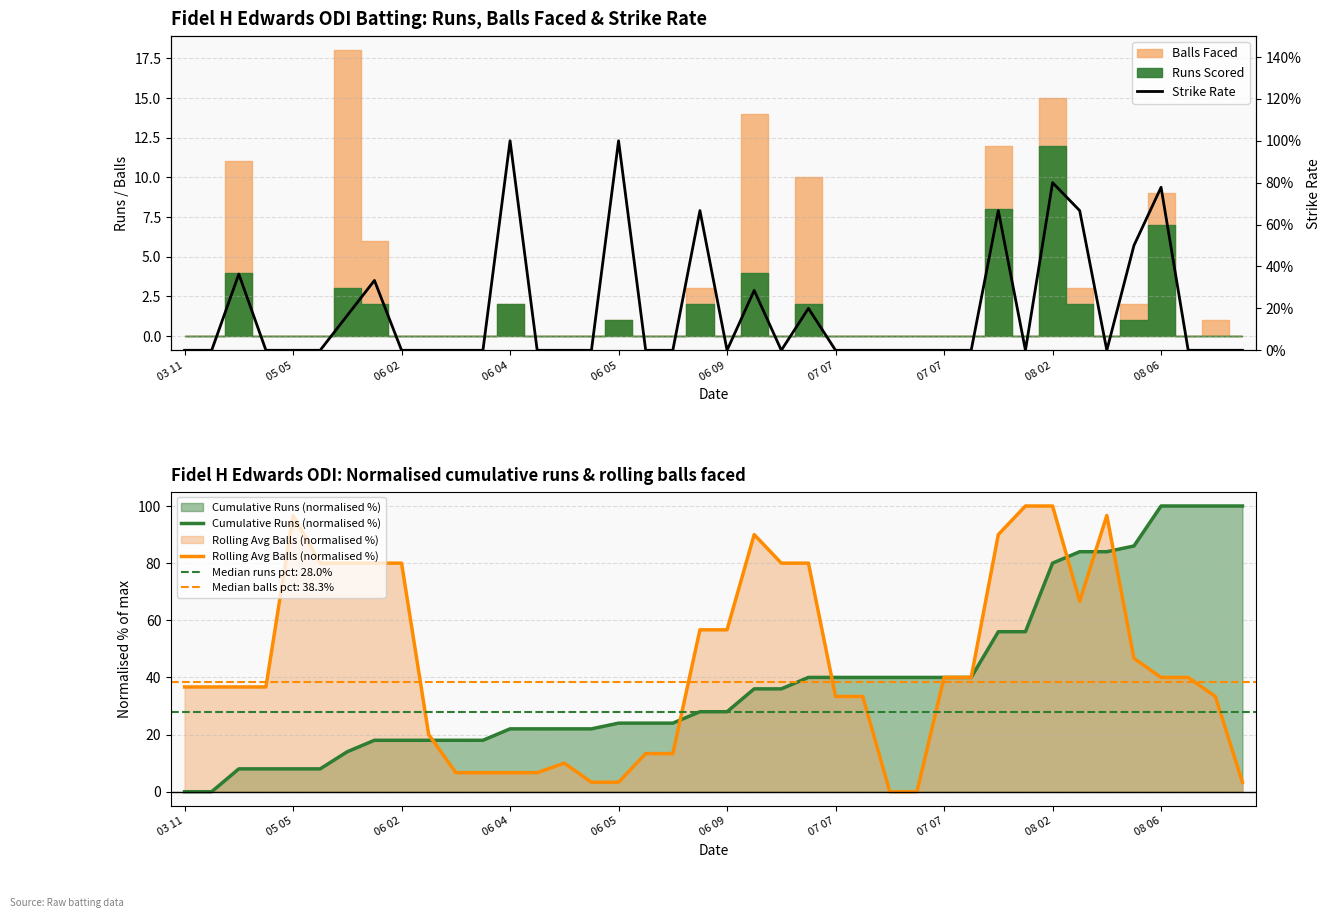

How many values in Rolling Avg Balls (normalised %) are above zero?

38